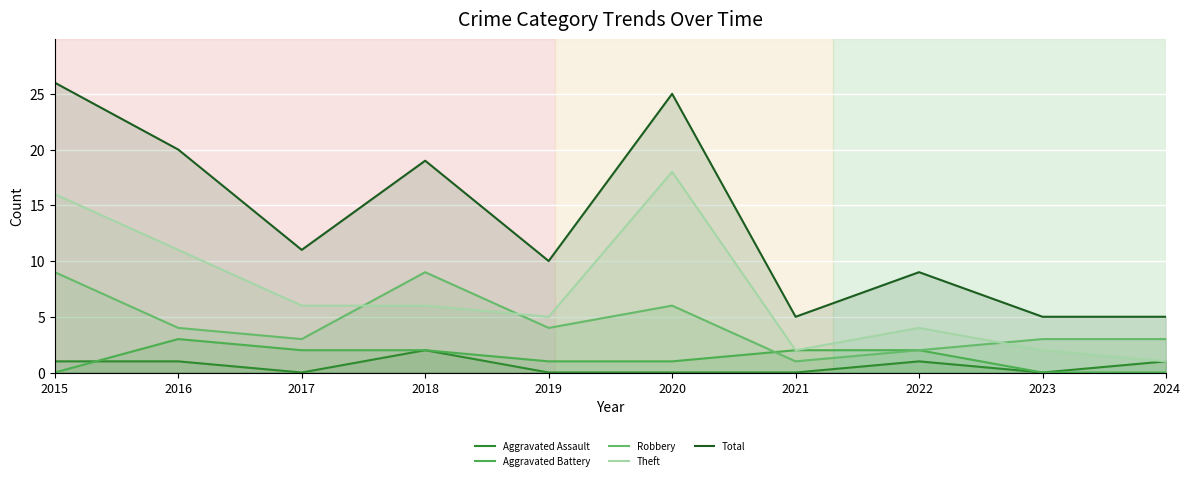

True or false: Total and Robbery cross at least once.

False